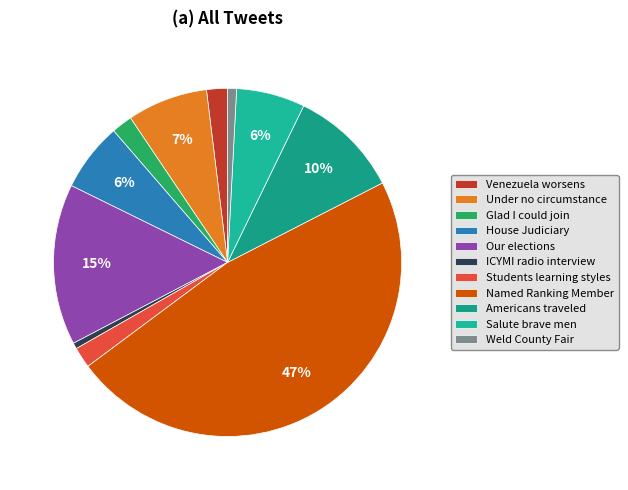

Between ICYMI radio interview and Americans traveled, which is larger?

Americans traveled